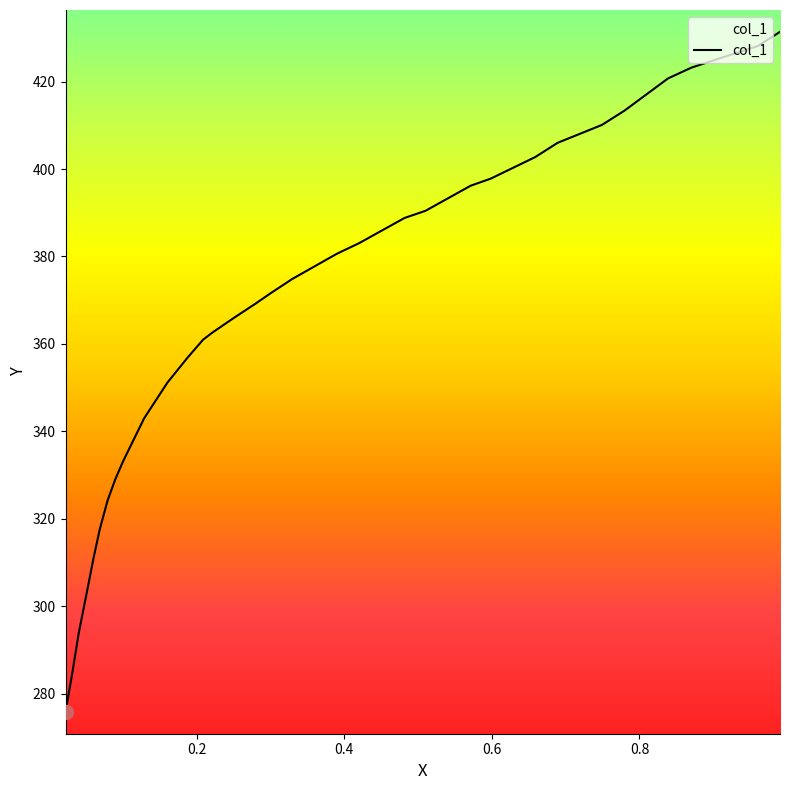

True or false: the data shows 107.2 at 0.1876.

False